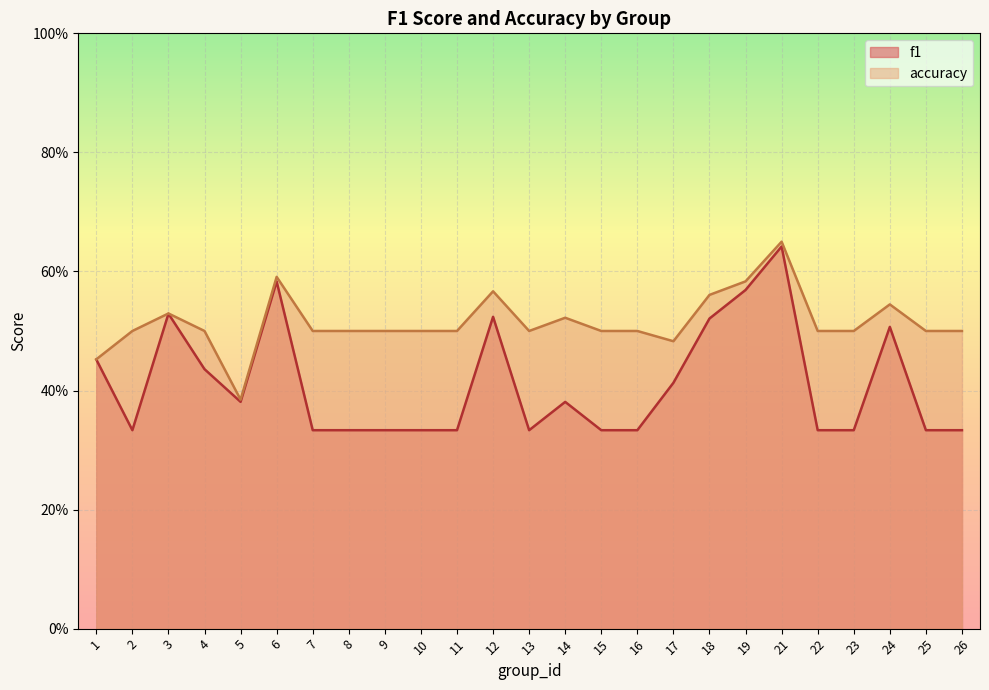

True or false: accuracy and f1 cross at least once.

False